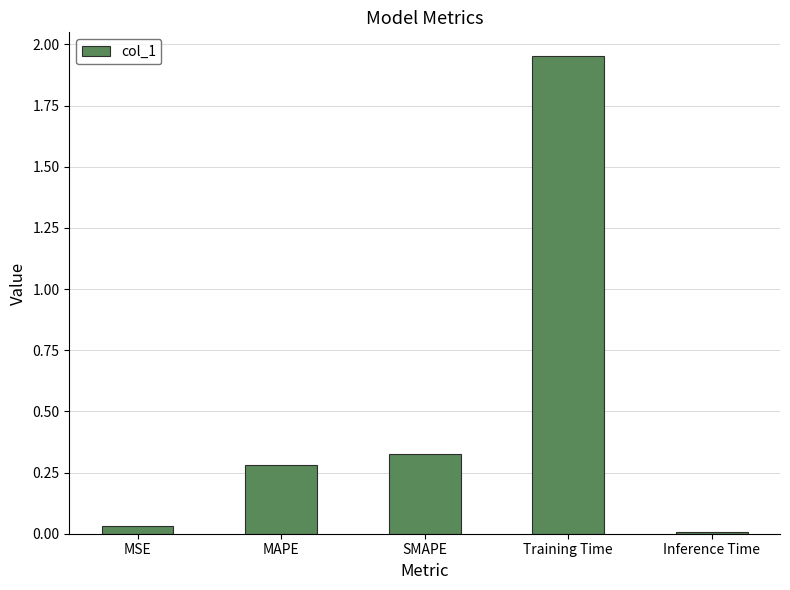

True or false: the data shows 0.2 at MAPE.

False